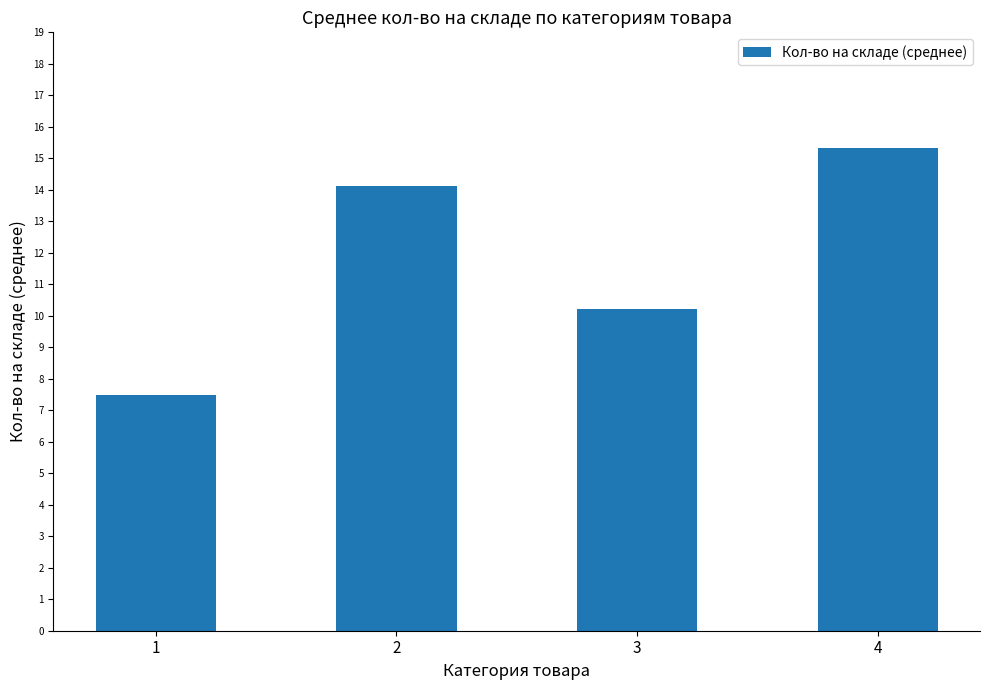

Approximately how many times larger is the value at 3 compared to 2?

0.7